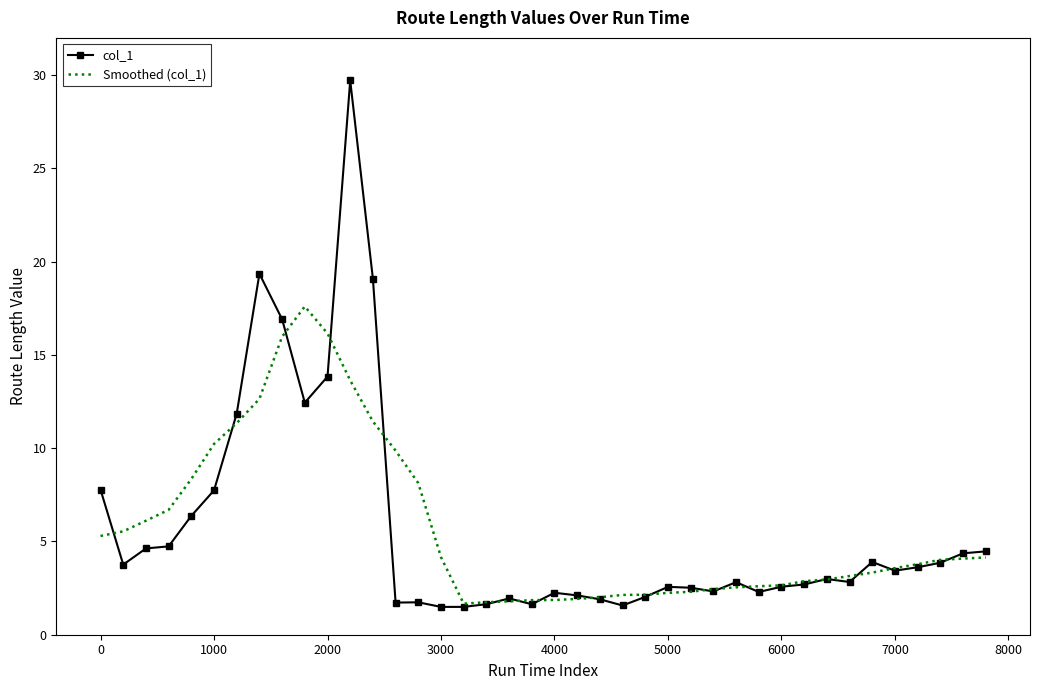

What is the minimum value shown in the chart?

1.5